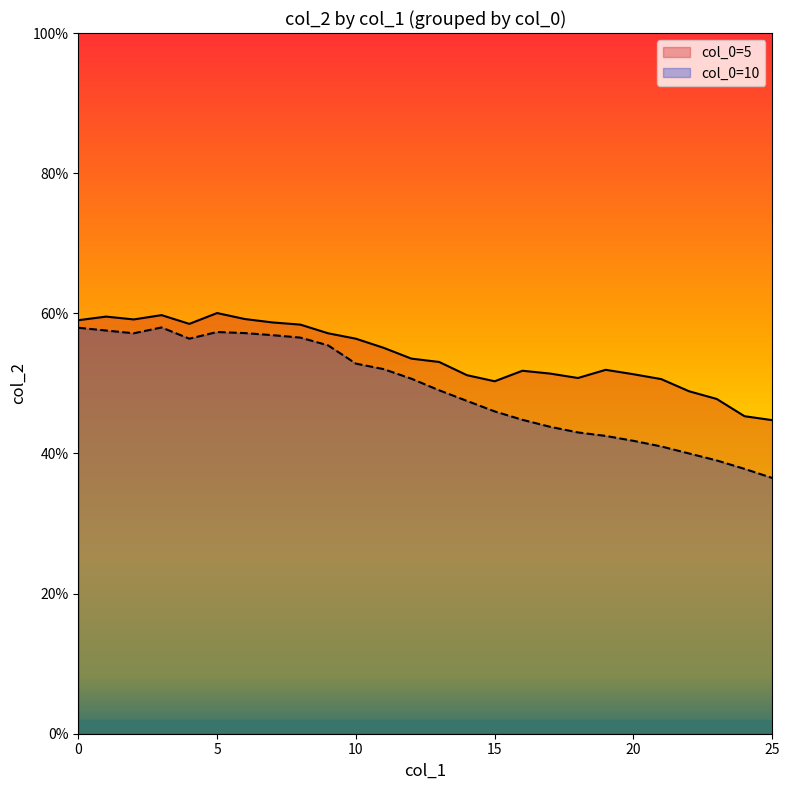

Count the col_0=10 values in the range 0 to 1.

26